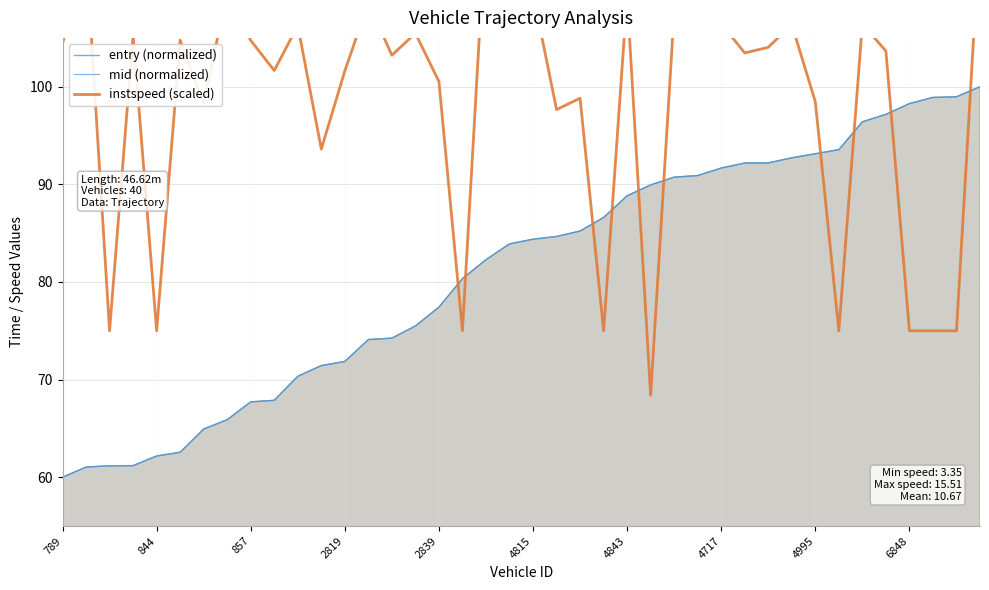

How many lines are shown in the chart?

3